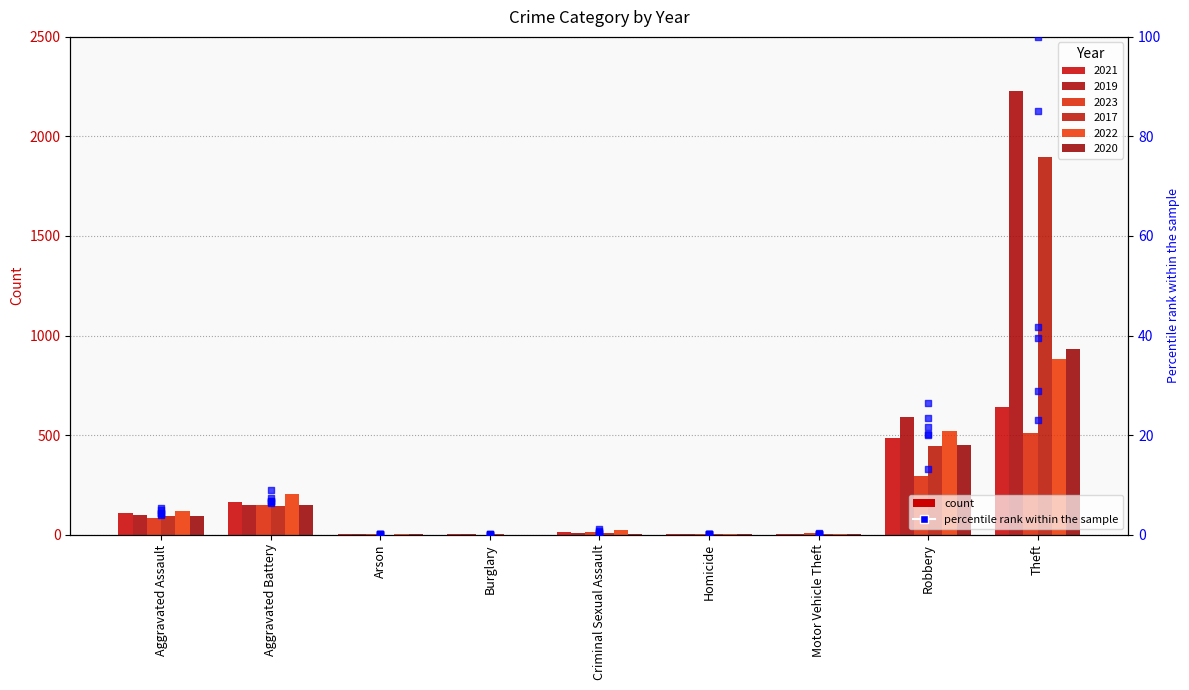

What is the total value across all series at Aggravated Battery?

42.9